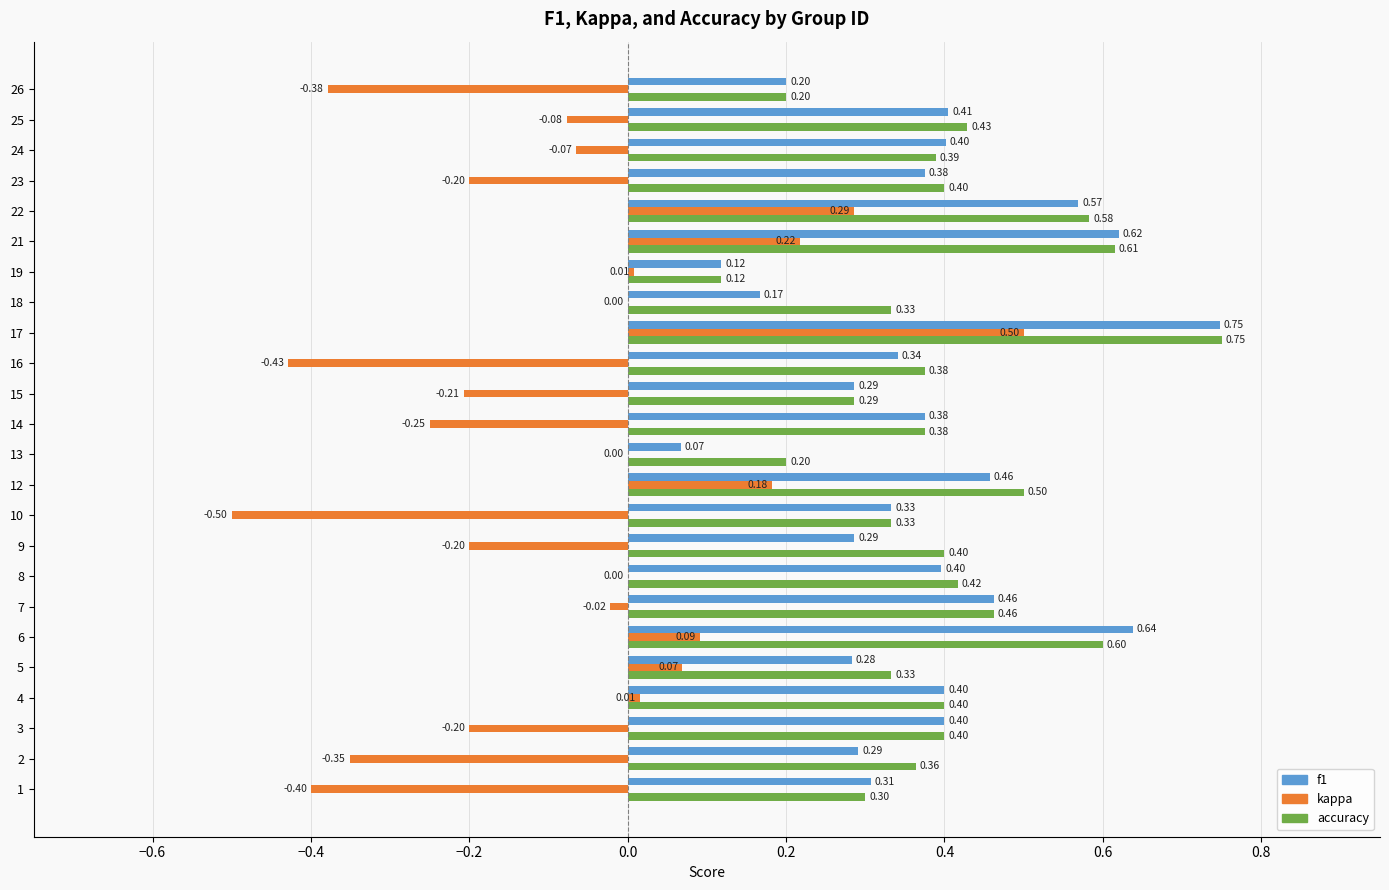

Which series has the largest total across all categories?

accuracy